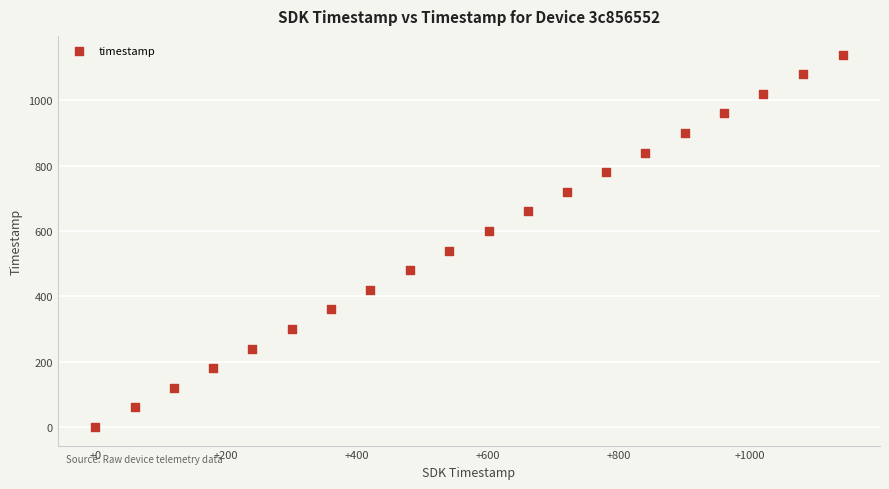

What is the range of Y values (max minus min)?

1140